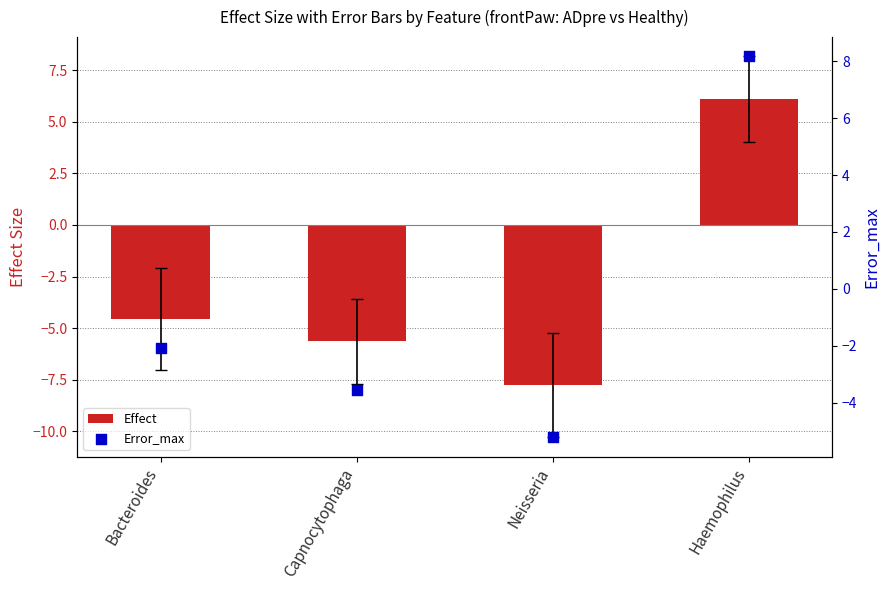

Which series has the largest total across all categories?

Error_max